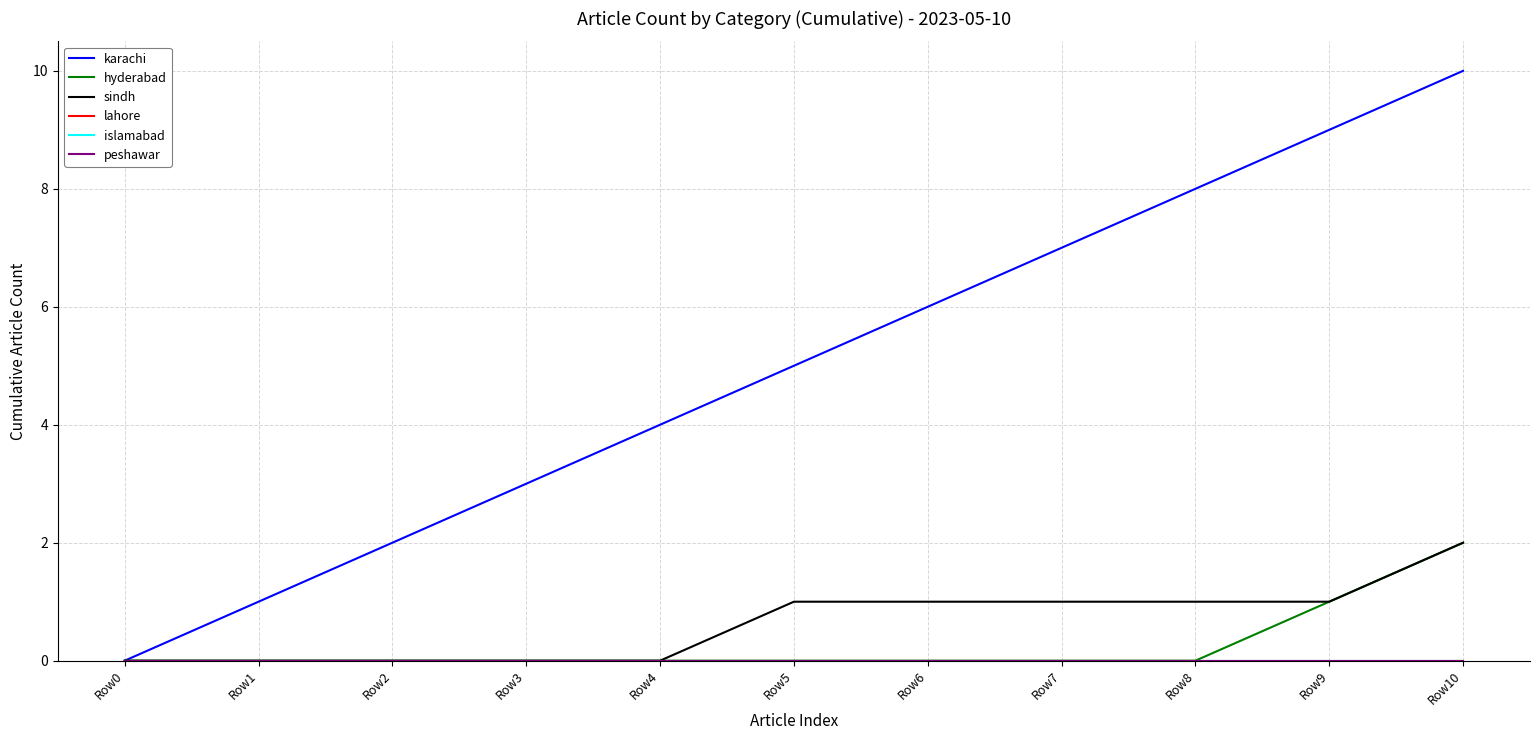

What is the maximum value shown in the chart?

10